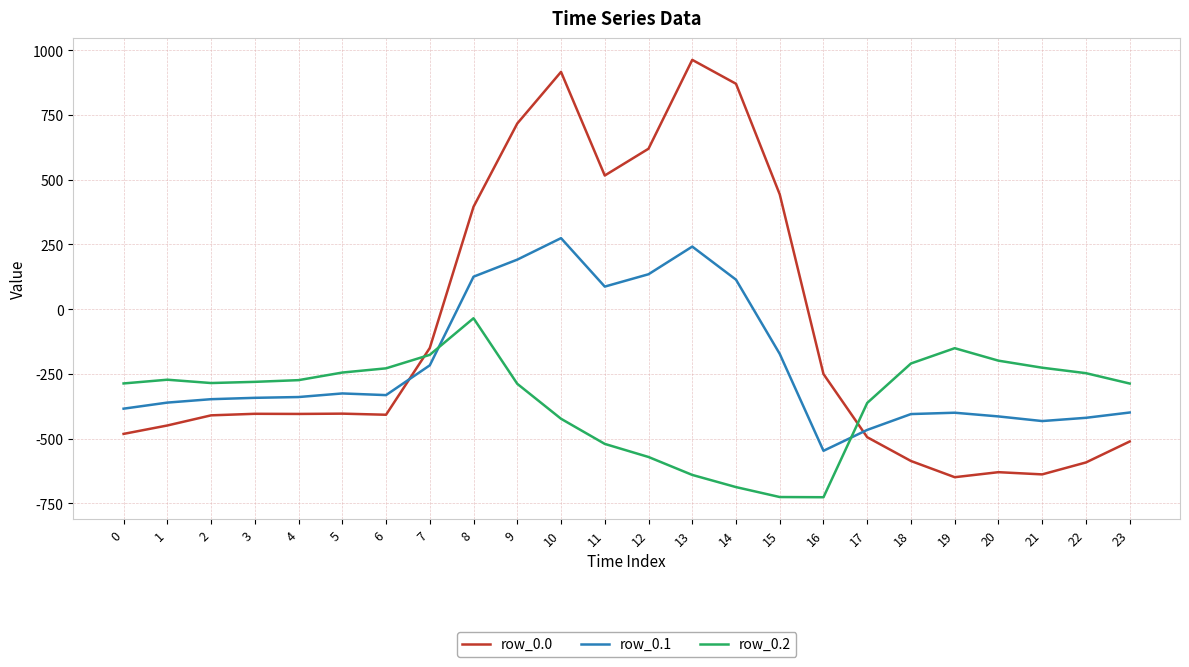

How many lines are shown in the chart?

3